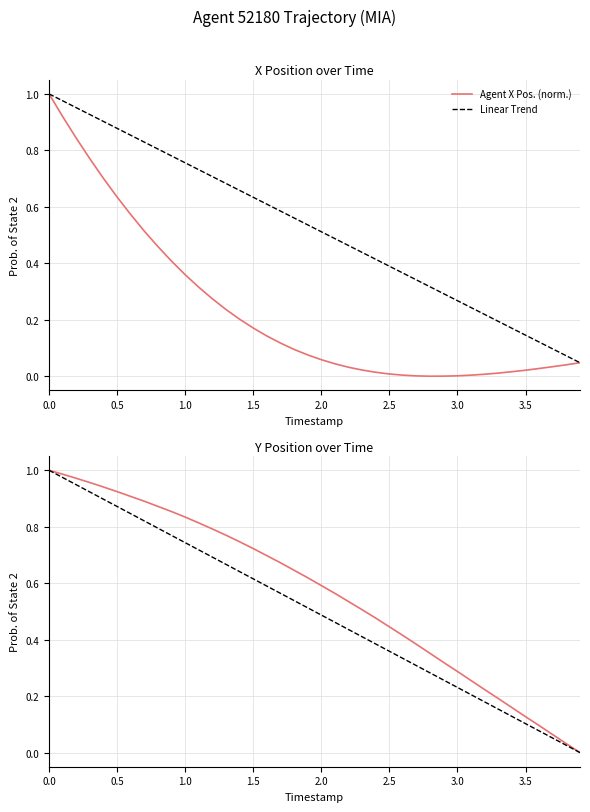

What position from the left is 1.5?

4